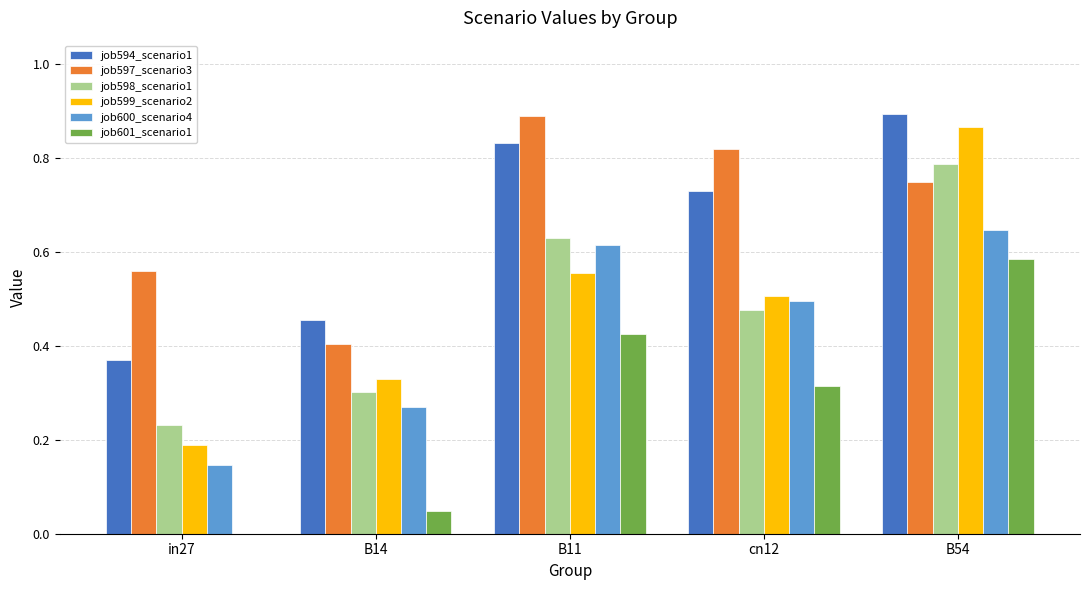

What is the total value across all series at B14?

1.8